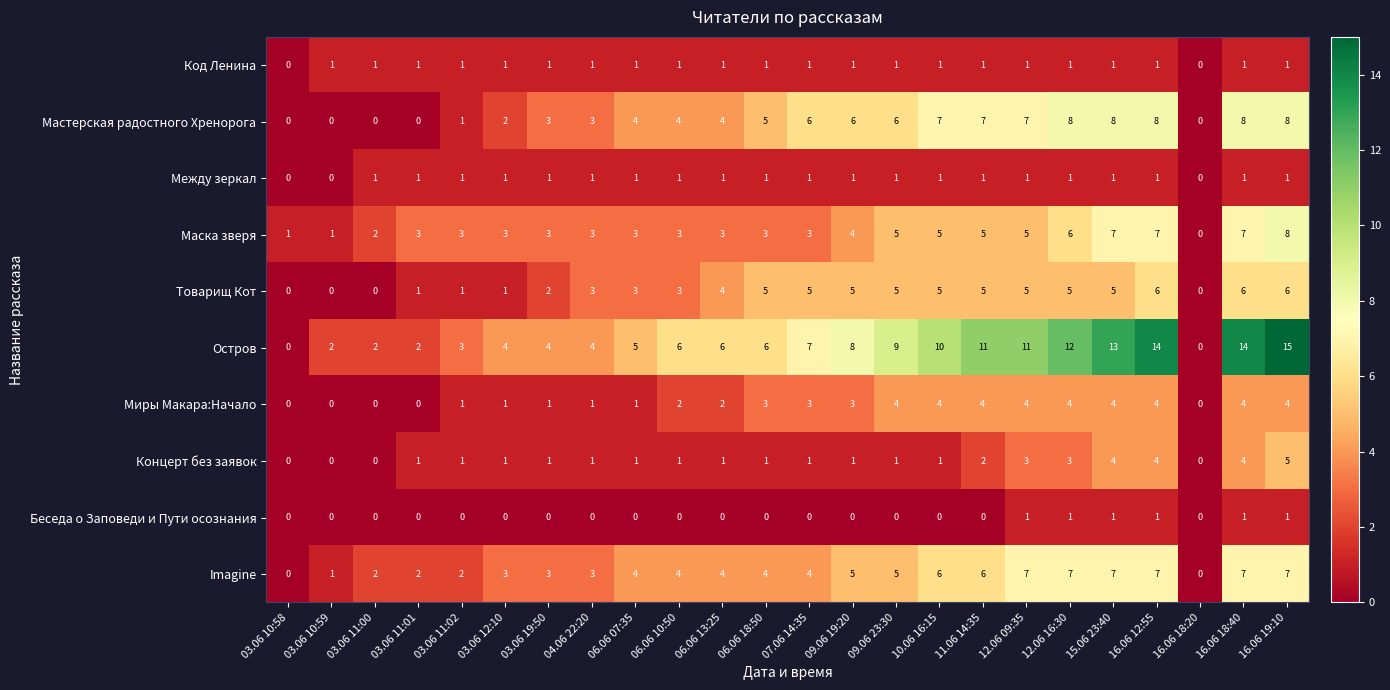

At which category is the sum across all series the highest?

16.06 19:10